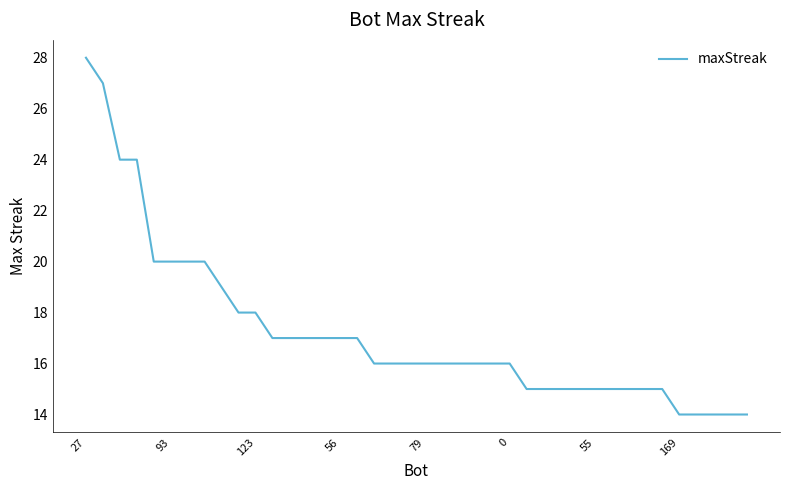

What is the smallest value displayed?

14